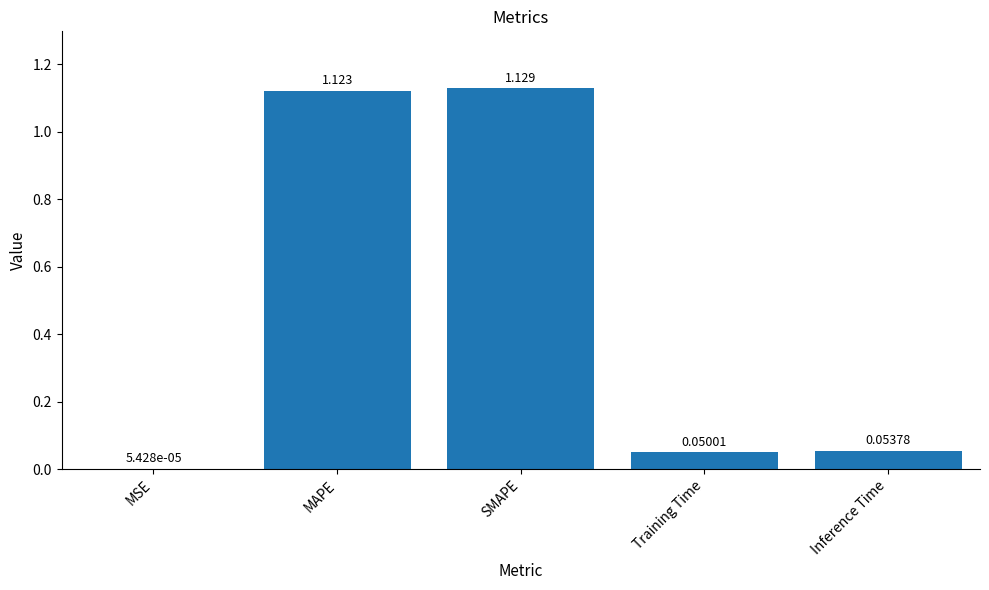

Which has a higher value, Inference Time or Training Time?

Inference Time